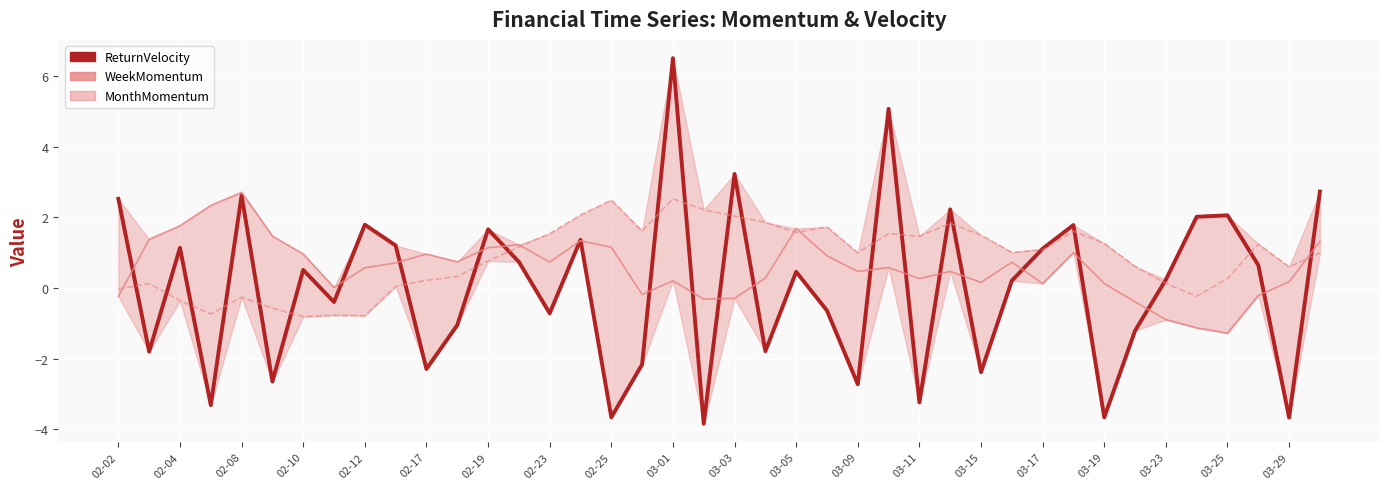

How many values in the ReturnVelocity series are below 0?

18